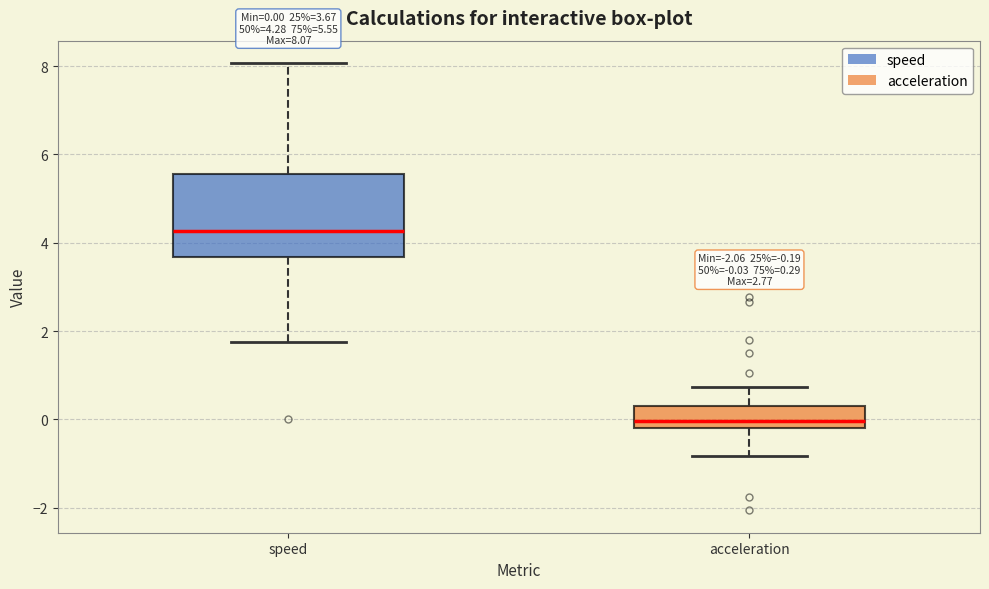

Which box's median line is the lowest?

acceleration